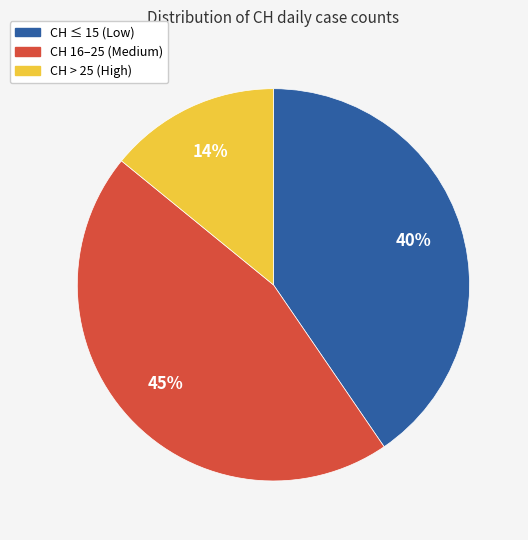

Rank the categories by value from lowest to highest.

CH > 25 (High), CH ≤ 15 (Low), CH 16–25 (Medium)